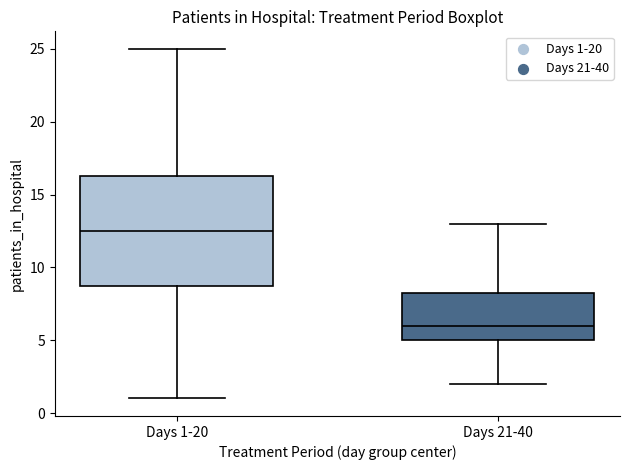

Reading left to right, read every box against the y-axis: the position of its median line, the range the box covers, and the ends of its whiskers. The values are not printed on the chart, so give them approximately, as read against the axis.

Days 1-20: median 12.5, box 9.0 to 16.5, whiskers 1.0 to 25.0
Days 21-40: median 6.0, box 5.0 to 8.5, whiskers 2.0 to 13.0